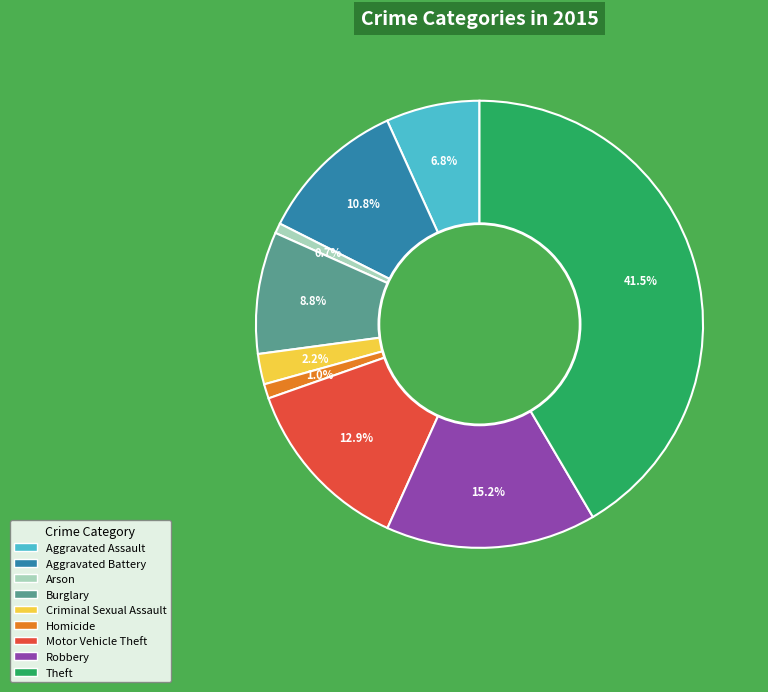

To the nearest percent, what is the difference between the largest and smallest slice percentages?

41%